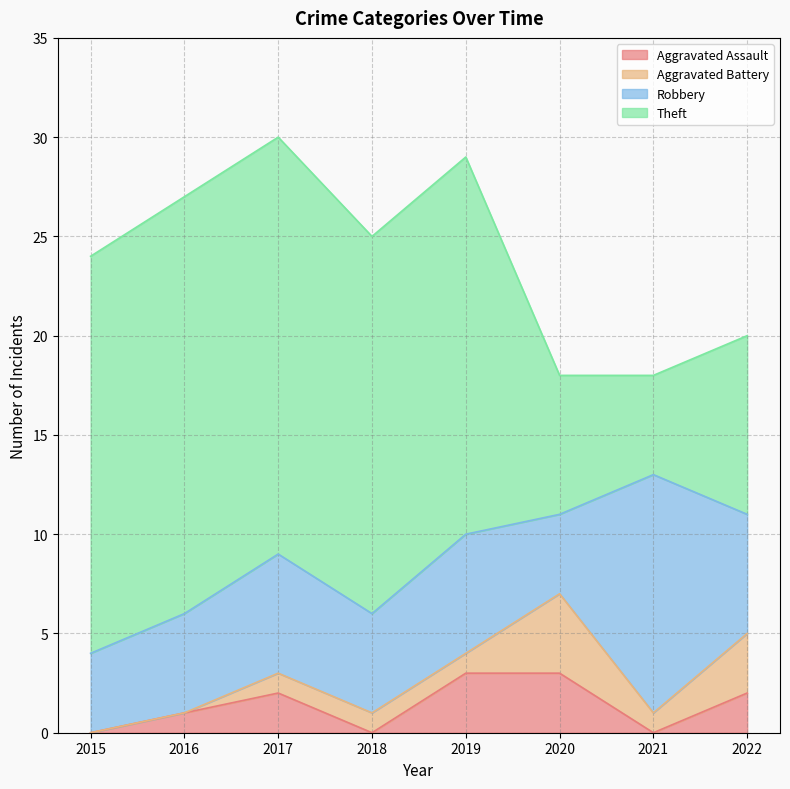

The value of Aggravated Assault at 2015 is 0. True or false?

True